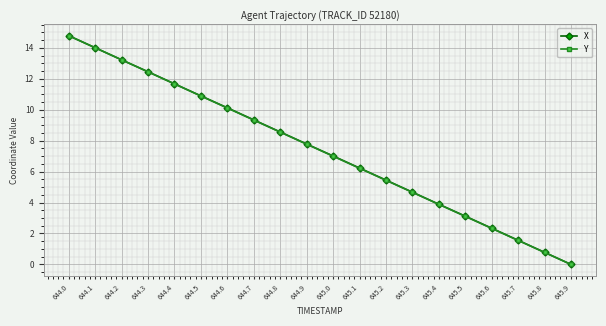

Is it true that Y equals 11.7 at 644.4?

True